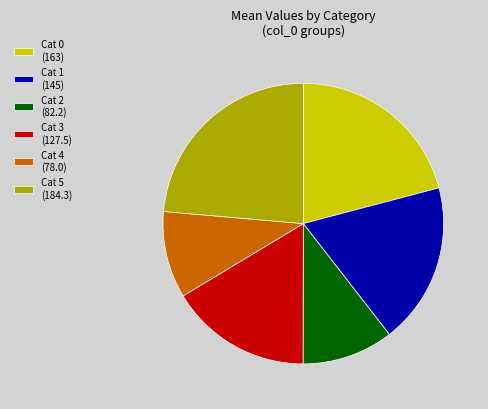

Which category has the smallest portion of the pie?

Cat 4 (78.0)